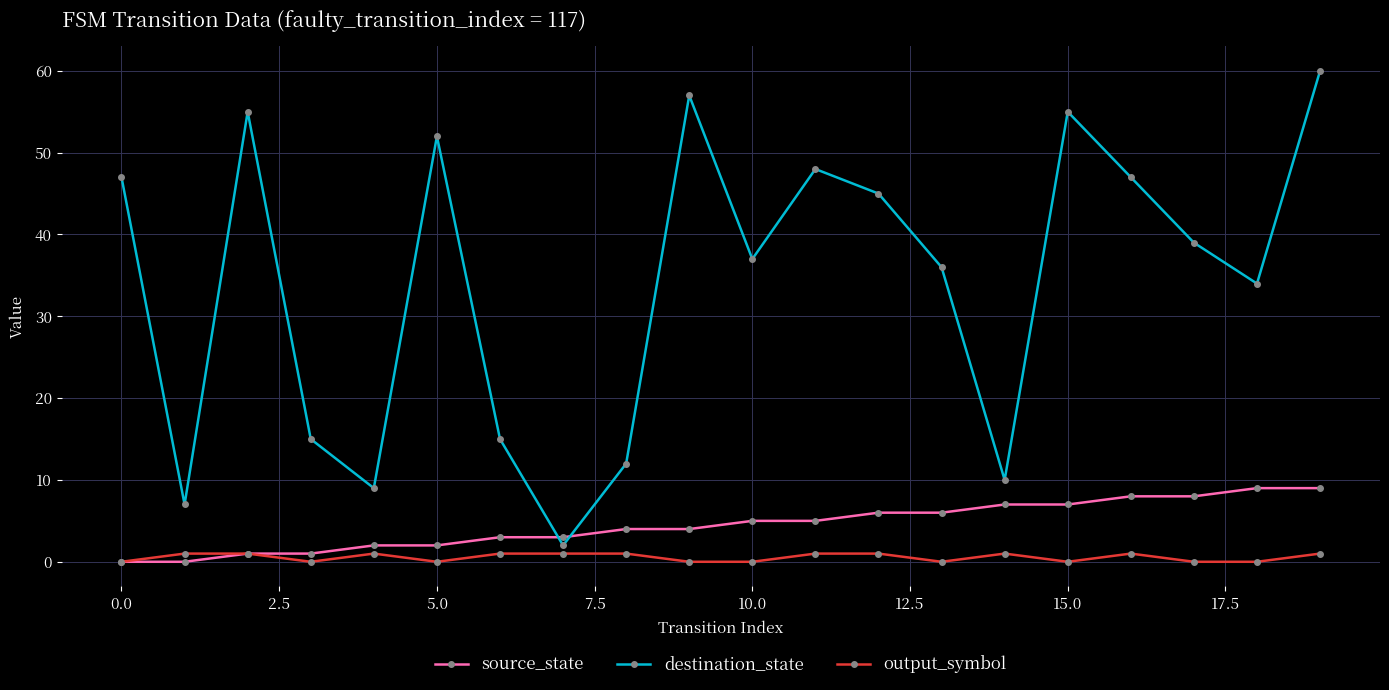

What is the maximum value for destination_state?

60